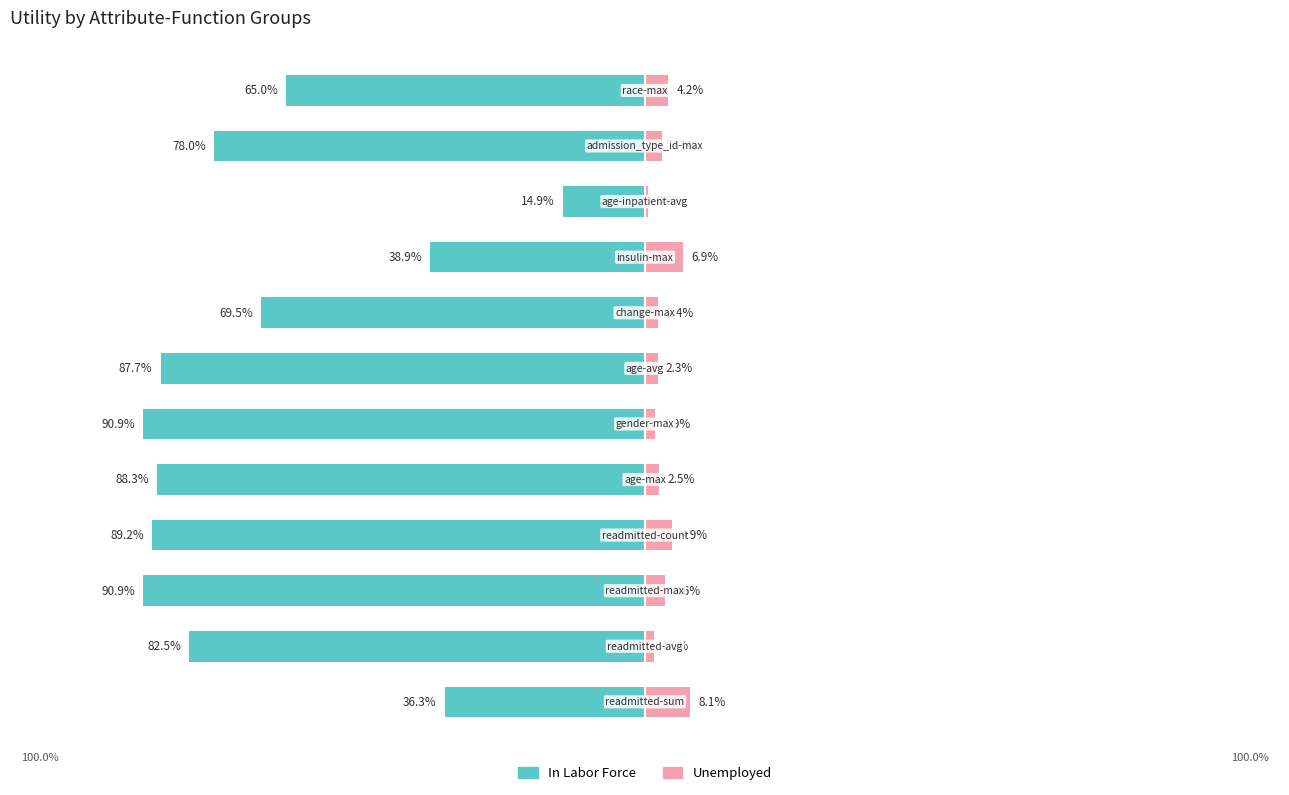

What is the average value of the In Labor Force series?

-69.3